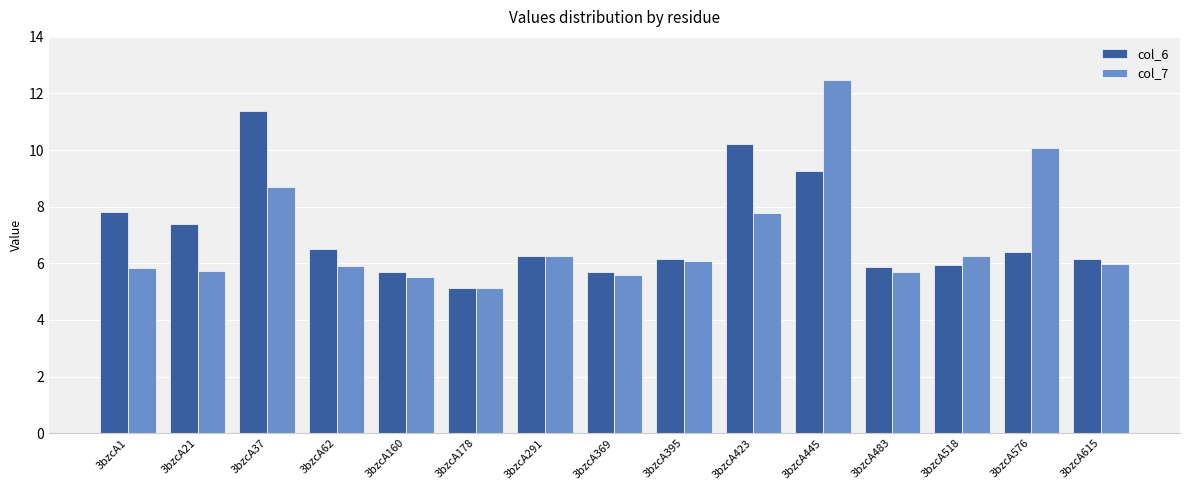

At which category is the sum across all series the highest?

3bzcA445